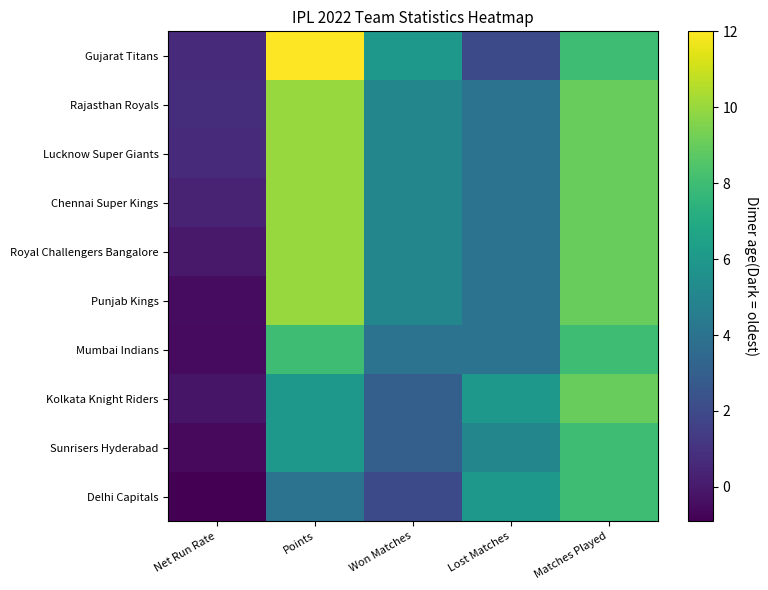

Which series has the widest spread of values?

Gujarat Titans